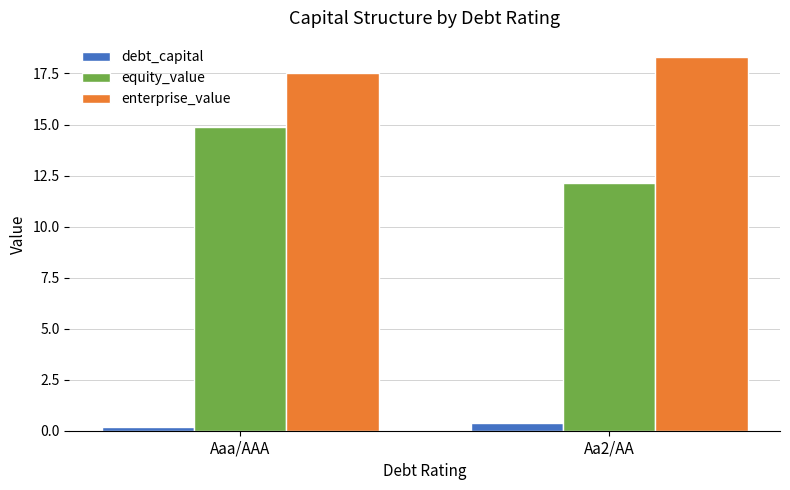

What is the difference between the maximum and minimum values in the equity_value series?

2.7